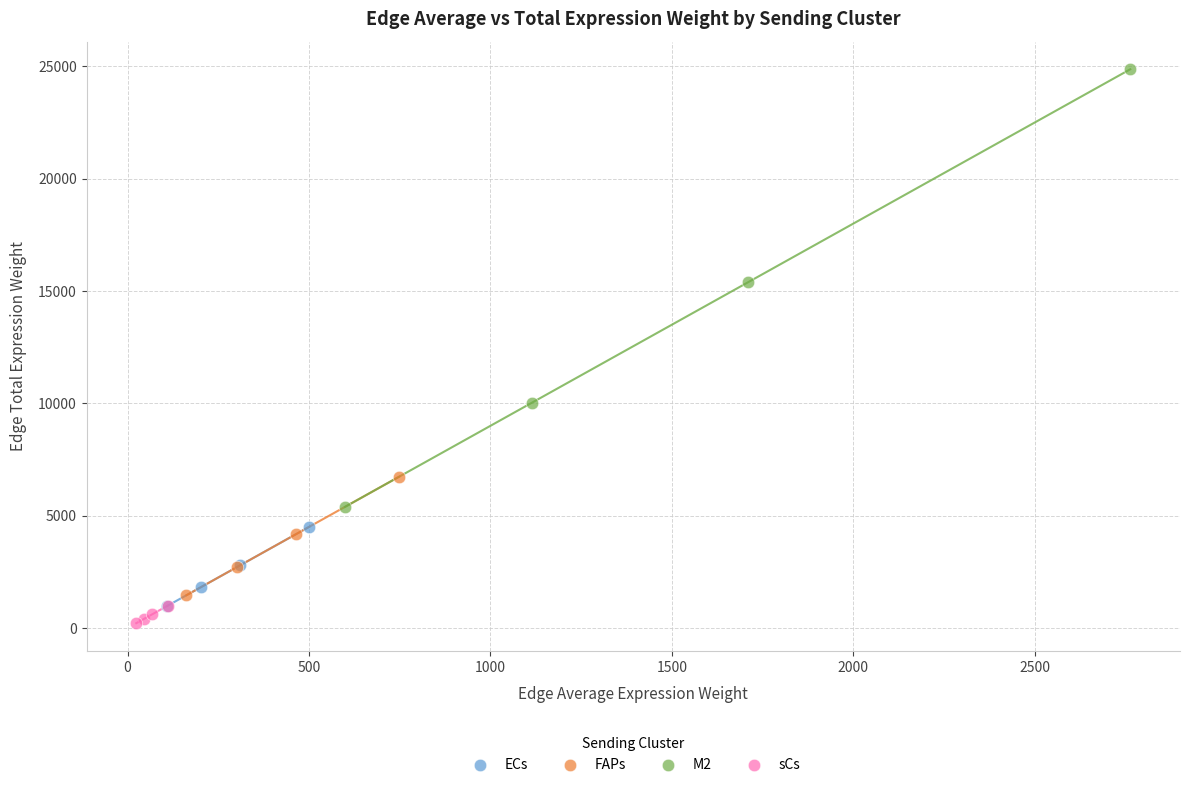

Which series reaches the maximum Y coordinate?

M2